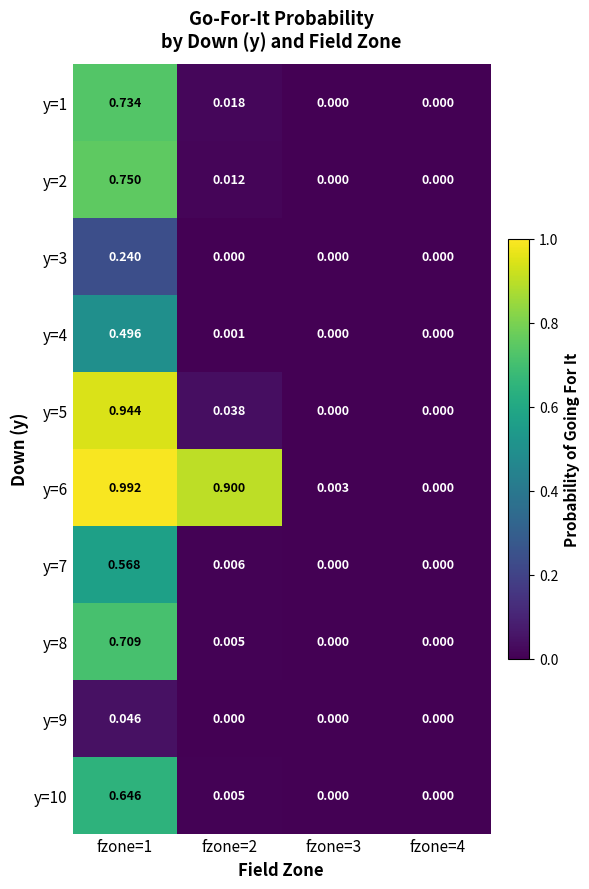

Is the value of y=3 at fzone=3 greater than the value of y=2 at fzone=1?

No